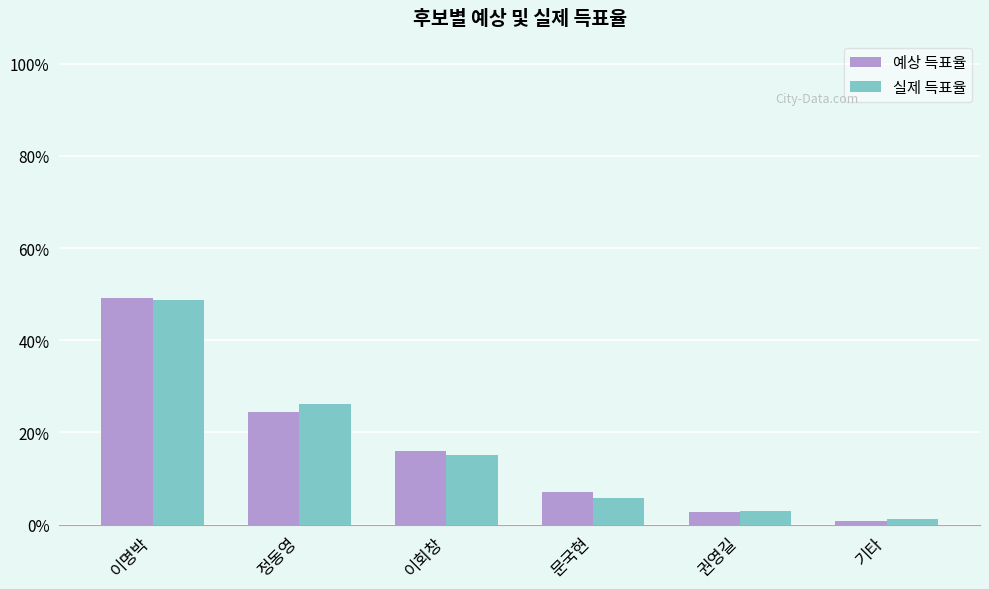

What position from the right is 정동영?

5